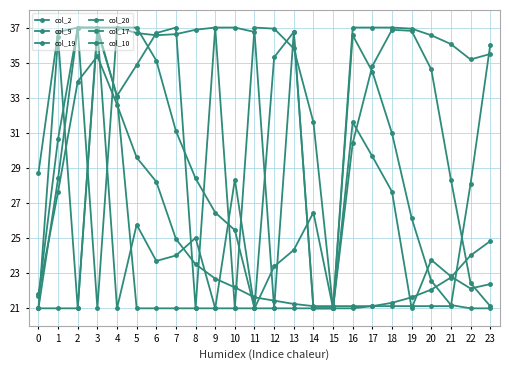

Where do col_17 and col_19 first cross each other?

4 and 5